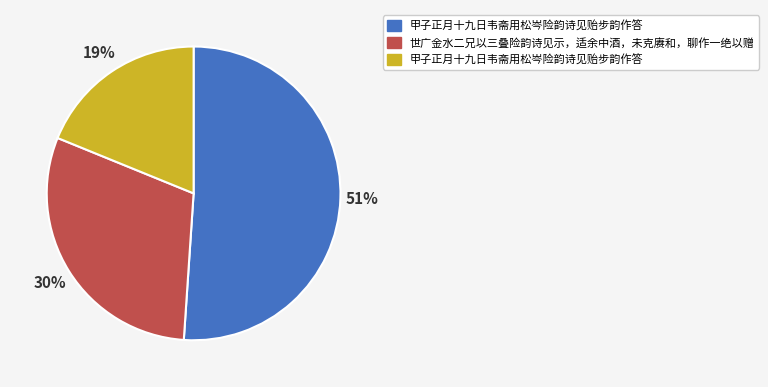

To the nearest percent, what is the average slice percentage?

33%